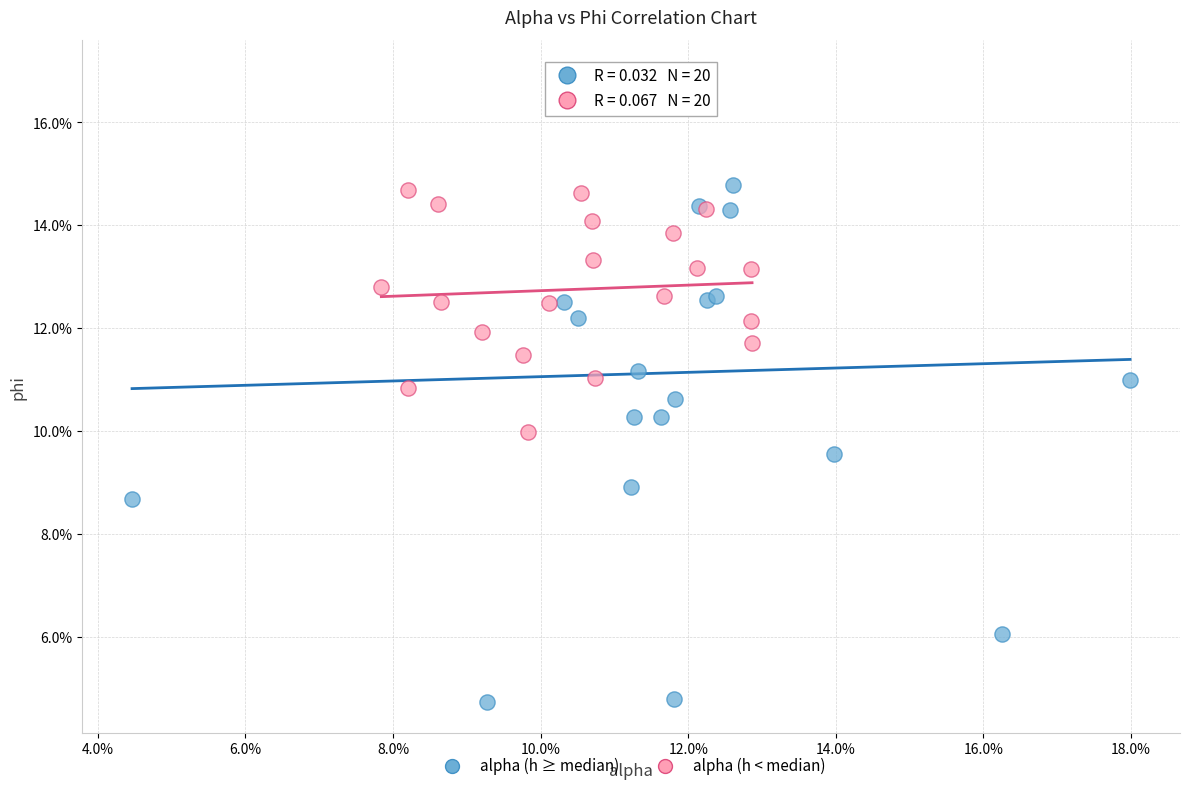

Which series reaches the maximum Y coordinate?

alpha (h ≥ median)